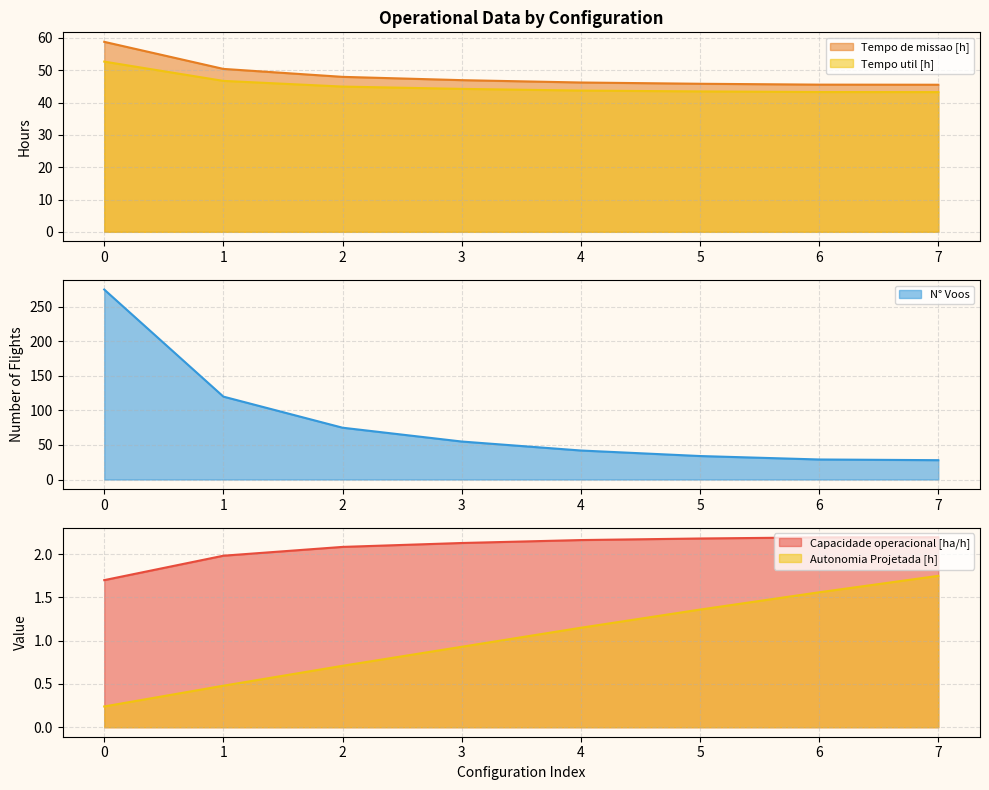

What is the total value across all series at 4?

135.3